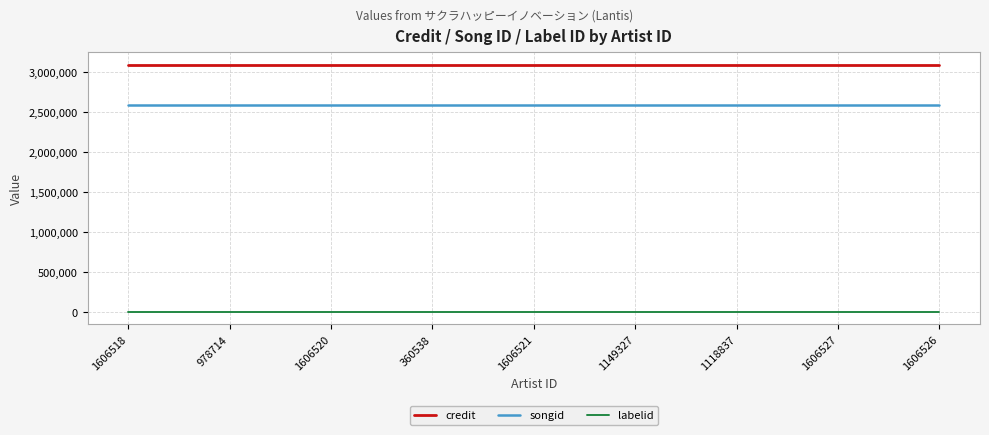

The songid series shows 3665961 at 1118837. True or false?

False